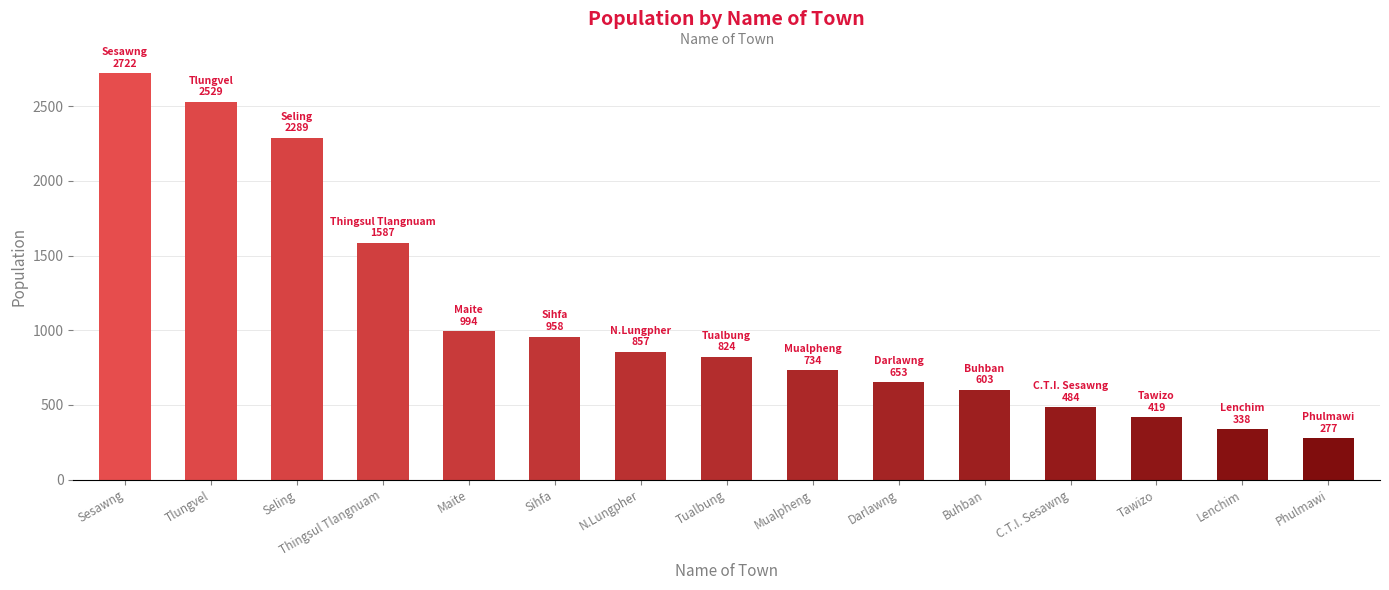

How many data points are less than 824?

7